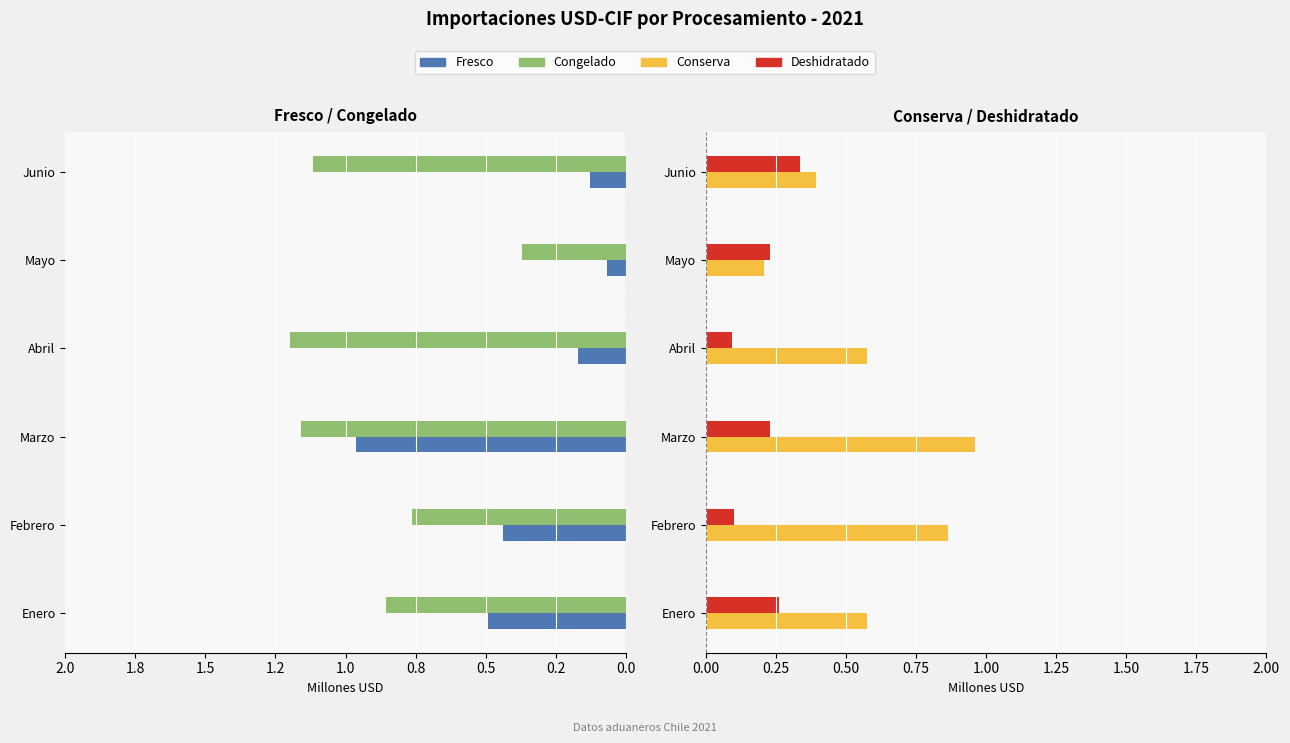

What is the average value of the Conserva series?

0.6